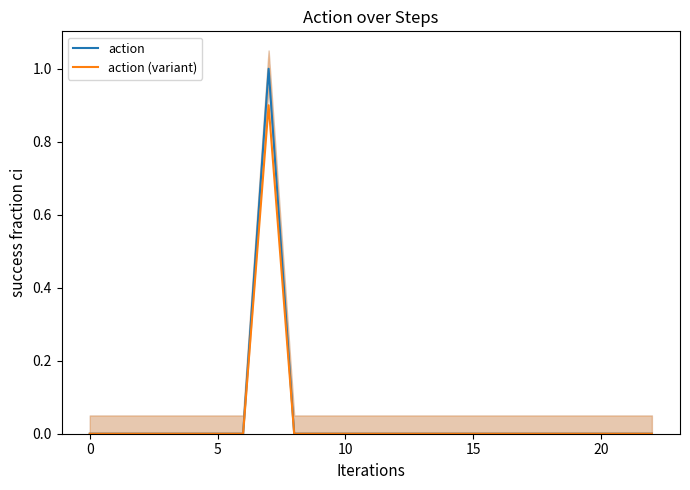

What is the spread (max minus min) of values at 7?

0.1